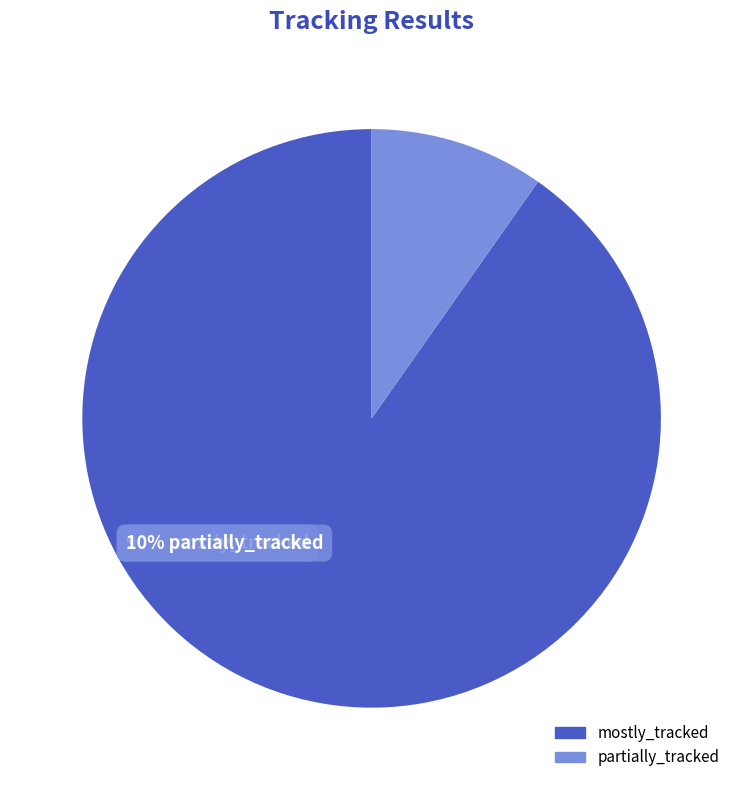

To the nearest percent, what is the difference between the largest and smallest slice percentages?

80%